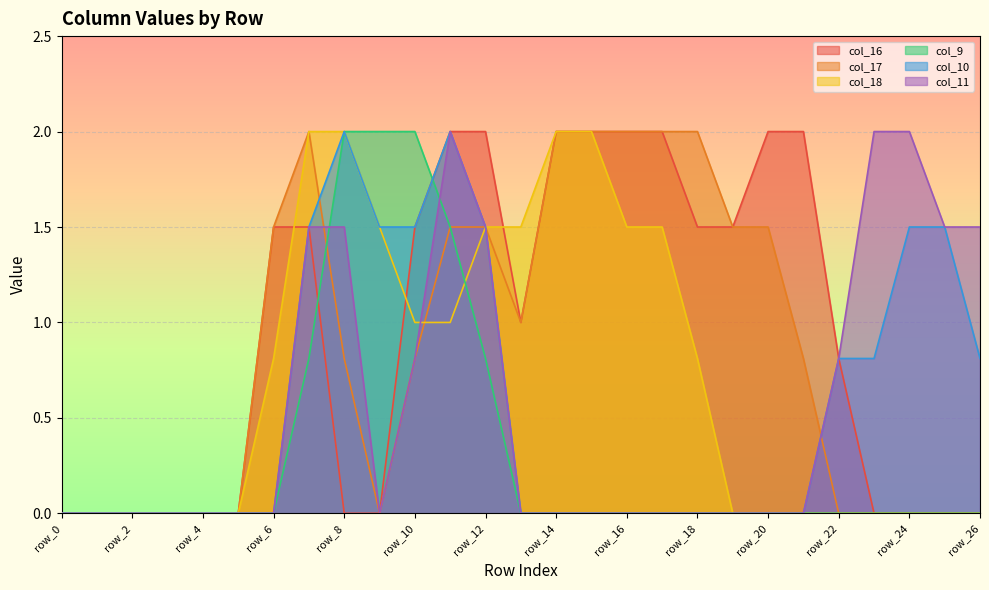

How many series are shown in this chart?

6